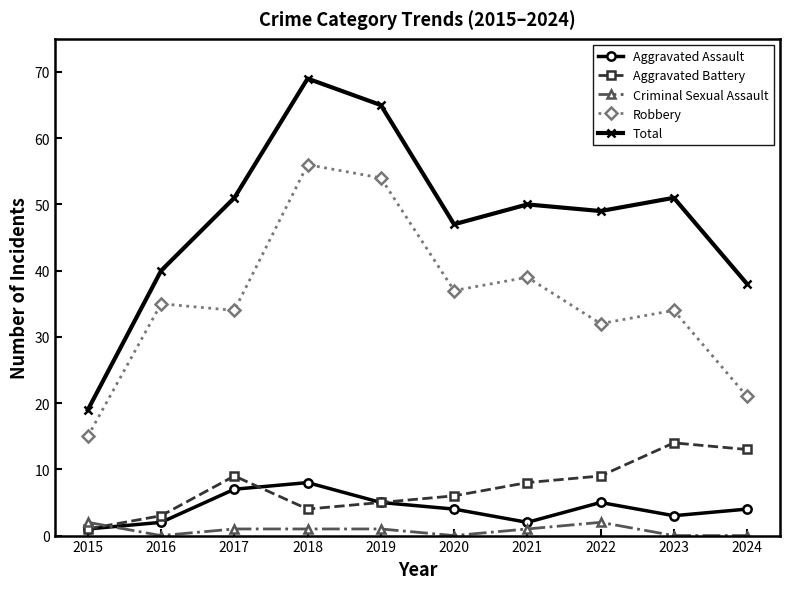

Is it true that Total equals 51 at 2017?

True